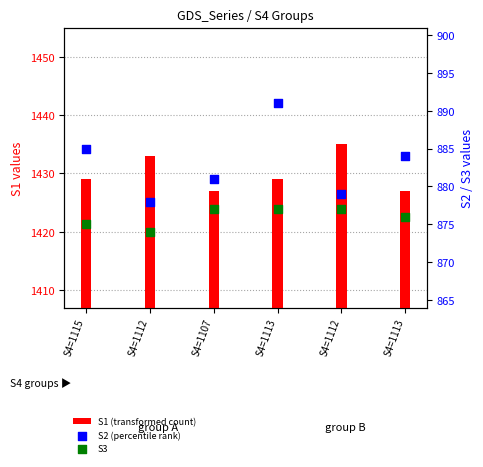

Is the value of S1 (transformed count) at S4=1113 greater than the value of S2 (percentile rank) at S4=1113?

Yes